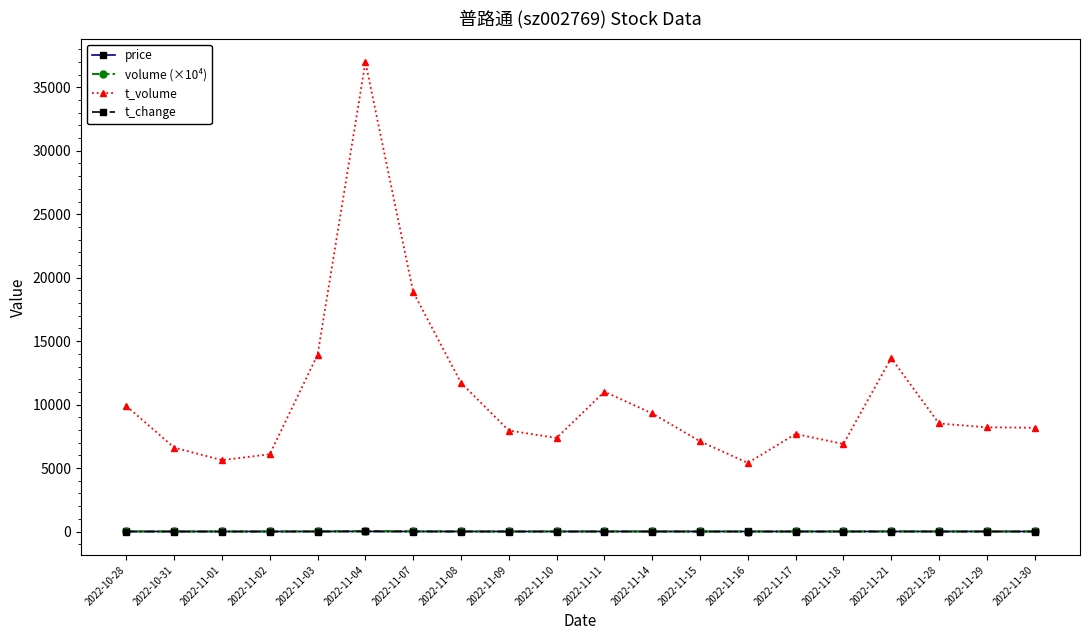

Is the value of t_volume at 2022-11-09 greater than the value of volume (×10⁴) at 2022-11-18?

Yes